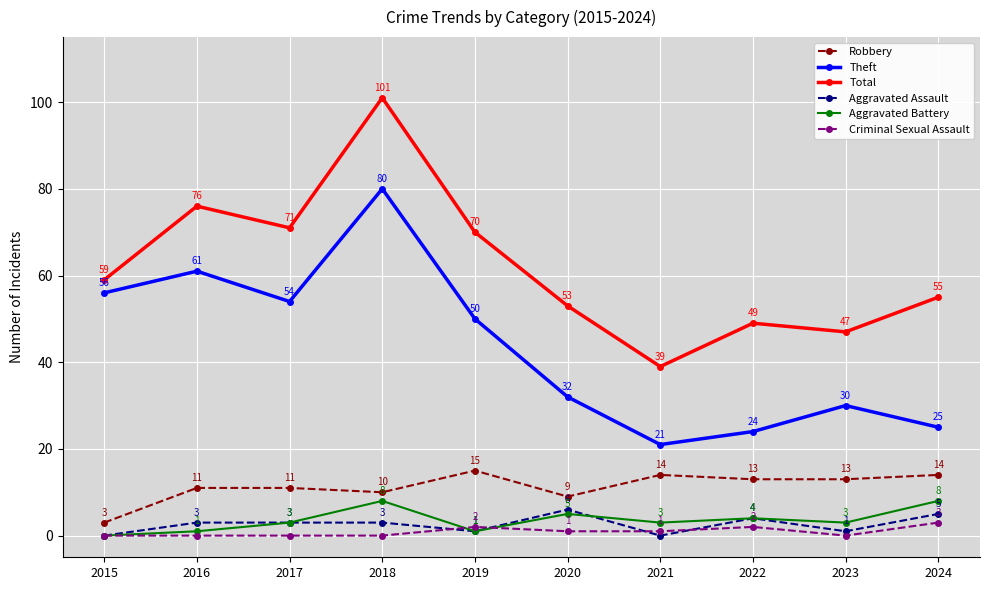

How many values in the Total series are below 59?

5